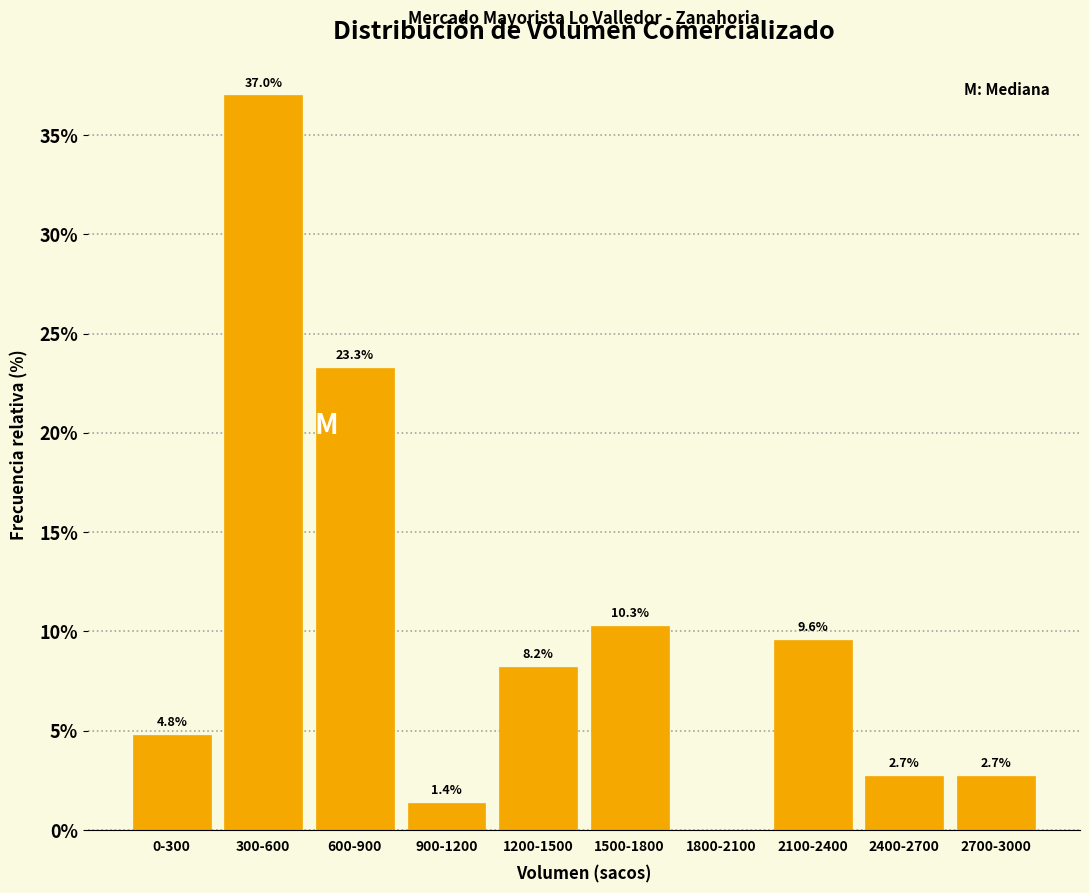

Reading right to left, extract all data points from this chart.

2700-3000=2.7	2400-2700=2.7	2100-2400=9.6	1800-2100=0.0	1500-1800=10.3	1200-1500=8.2	900-1200=1.4	600-900=23.3	300-600=37.0	0-300=4.8